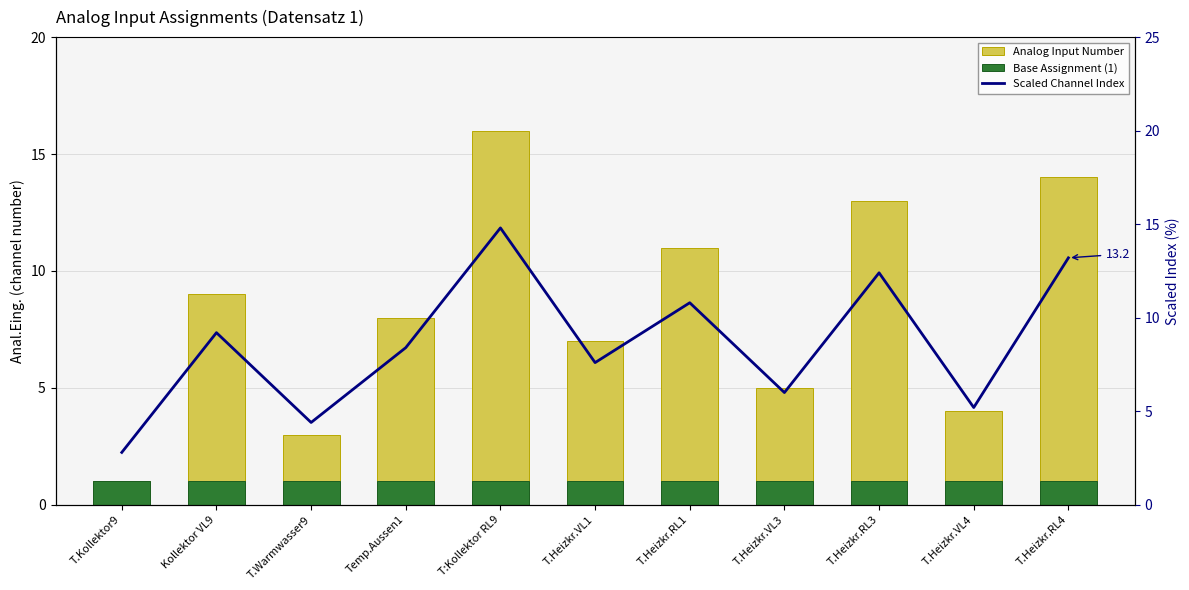

Reading right to left, transcribe all the data shown in this chart.

Analog Input Number: T.Heizkr.RL4=14.0	T.Heizkr.VL4=4.0	T.Heizkr.RL3=13.0	T.Heizkr.VL3=5.0	T.Heizkr.RL1=11.0	T.Heizkr.VL1=7.0	T:Kollektor RL9=16.0	Temp.Aussen1=8.0	T.Warmwasser9=3.0	Kollektor VL9=9.0	T.Kollektor9=1.0
Base Assignment (1): T.Heizkr.RL4=1.0	T.Heizkr.VL4=1.0	T.Heizkr.RL3=1.0	T.Heizkr.VL3=1.0	T.Heizkr.RL1=1.0	T.Heizkr.VL1=1.0	T:Kollektor RL9=1.0	Temp.Aussen1=1.0	T.Warmwasser9=1.0	Kollektor VL9=1.0	T.Kollektor9=1.0
Scaled Channel Index: T.Heizkr.RL4=13.2	T.Heizkr.VL4=5.2	T.Heizkr.RL3=12.4	T.Heizkr.VL3=6.0	T.Heizkr.RL1=10.8	T.Heizkr.VL1=7.6	T:Kollektor RL9=14.8	Temp.Aussen1=8.4	T.Warmwasser9=4.4	Kollektor VL9=9.2	T.Kollektor9=2.8